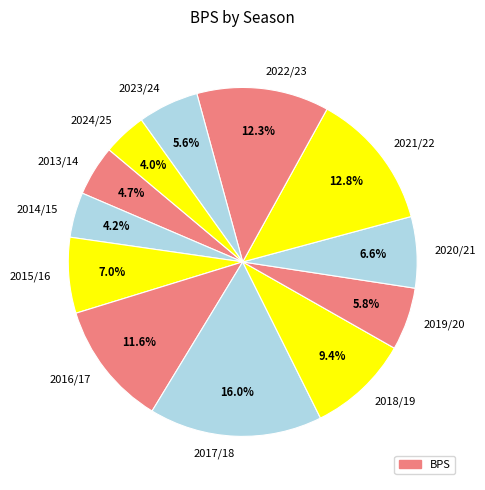

Is there any slice that represents more than half of the pie?

No